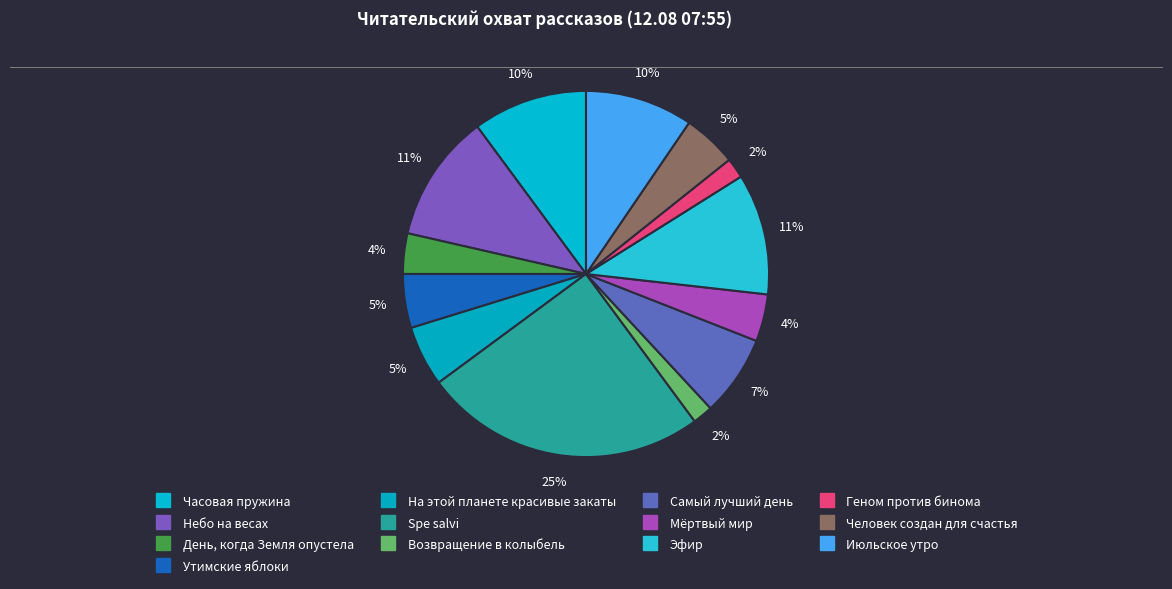

Between Эфир and Самый лучший день, which is larger?

Эфир